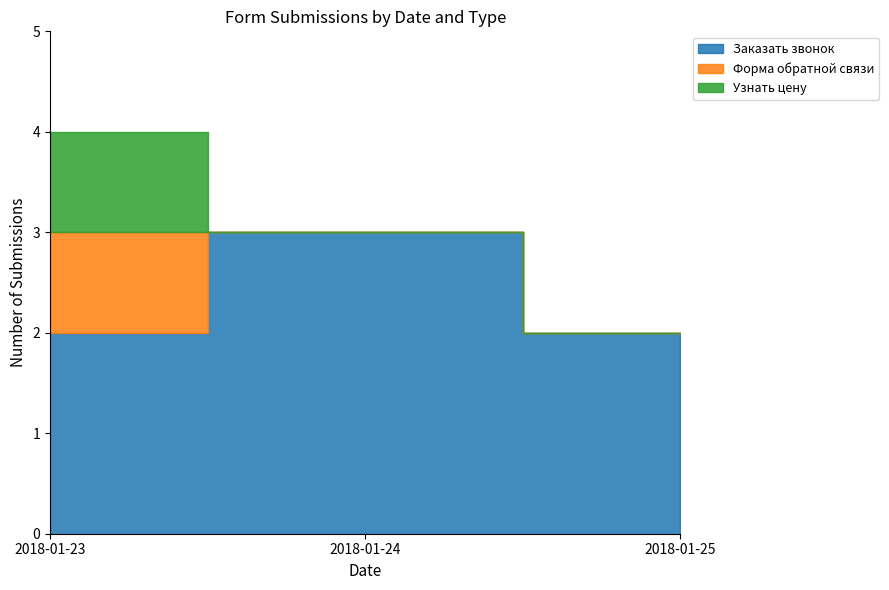

Which has a higher value, 2018-01-25 or 2018-01-23?

2018-01-25